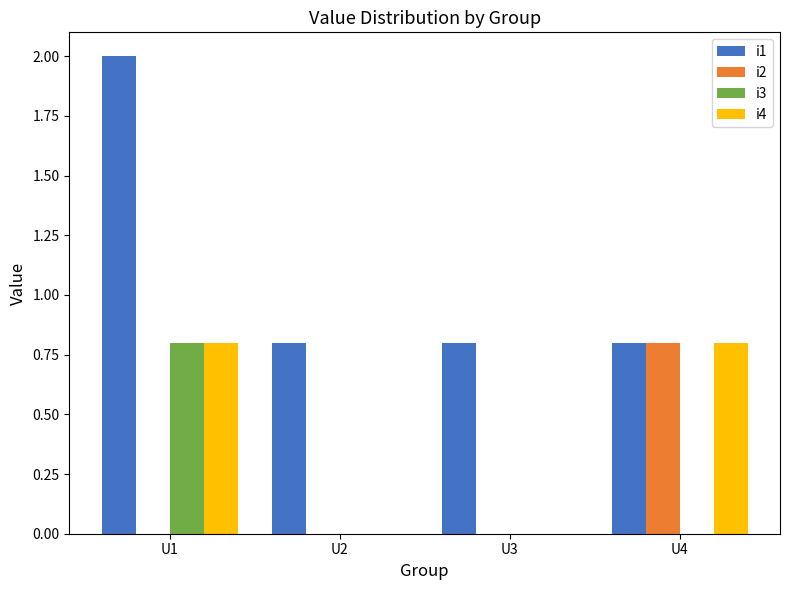

Reading left to right, extract all data points from this chart.

i1: U1=2.0	U2=0.8	U3=0.8	U4=0.8
i2: U1=0.0	U2=0.0	U3=0.0	U4=0.8
i3: U1=0.8	U2=0.0	U3=0.0	U4=0.0
i4: U1=0.8	U2=0.0	U3=0.0	U4=0.8